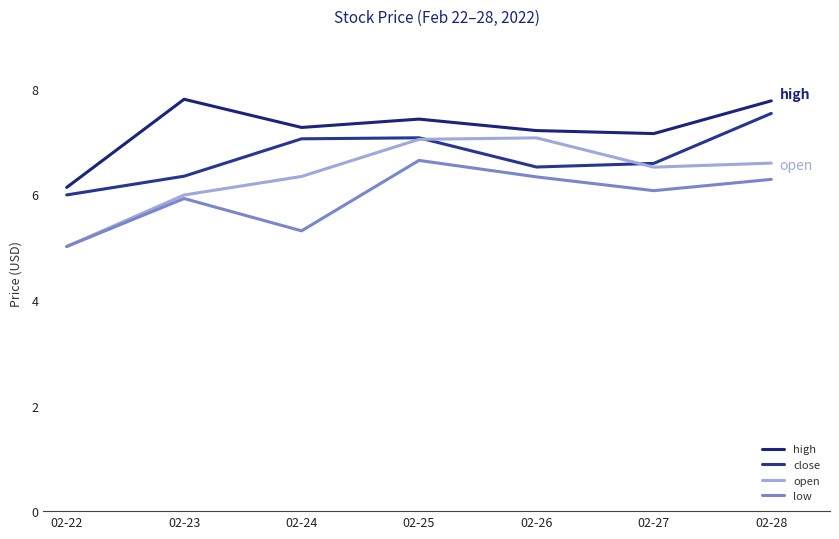

Rank the series at 02-24 from lowest to highest value.

low, open, close, high